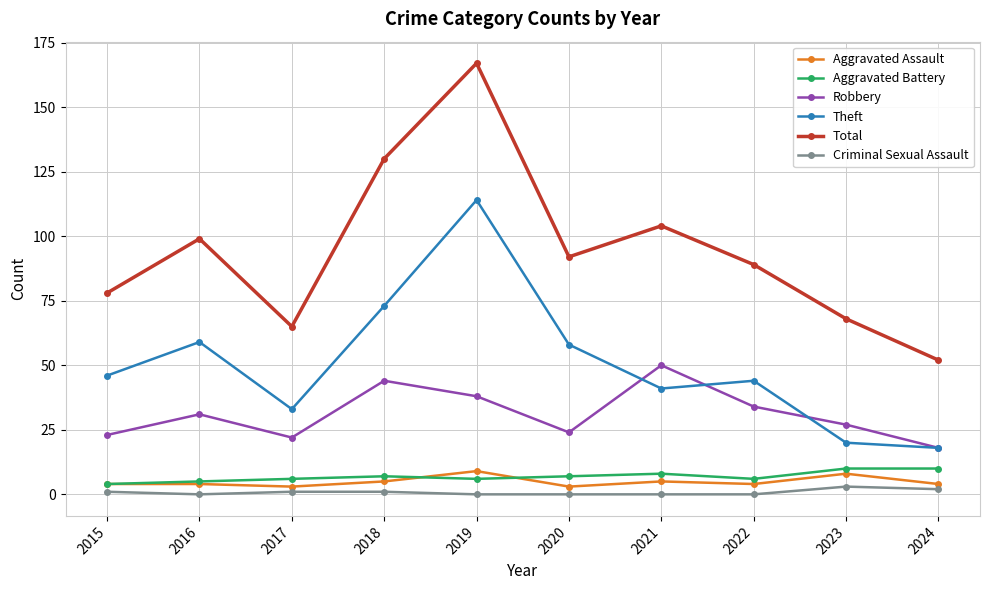

What is the total value across all series at 2021?

208